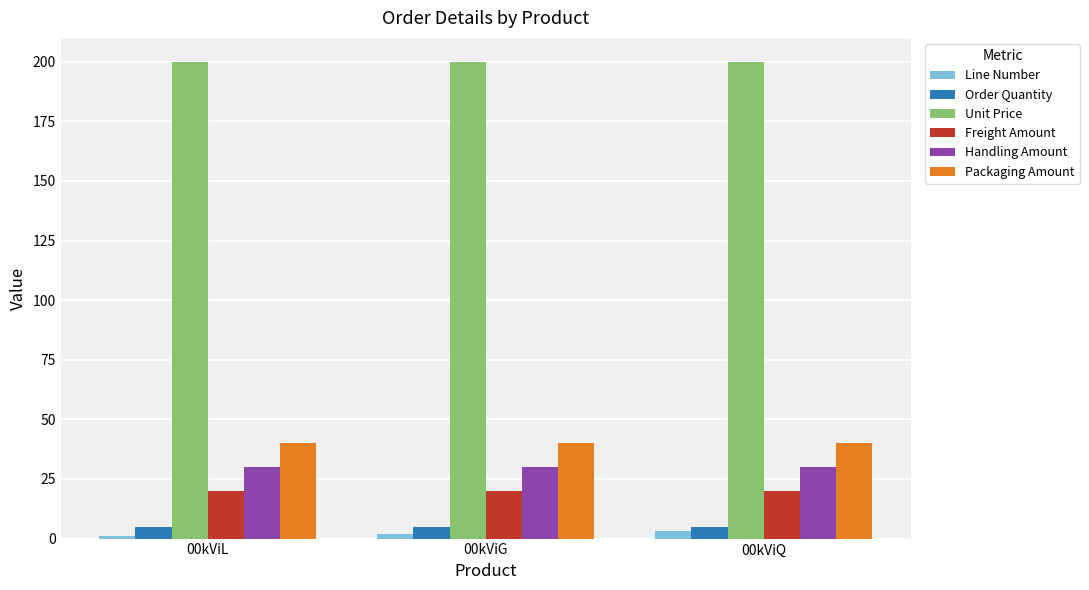

Which series has the largest total across all categories?

Unit Price